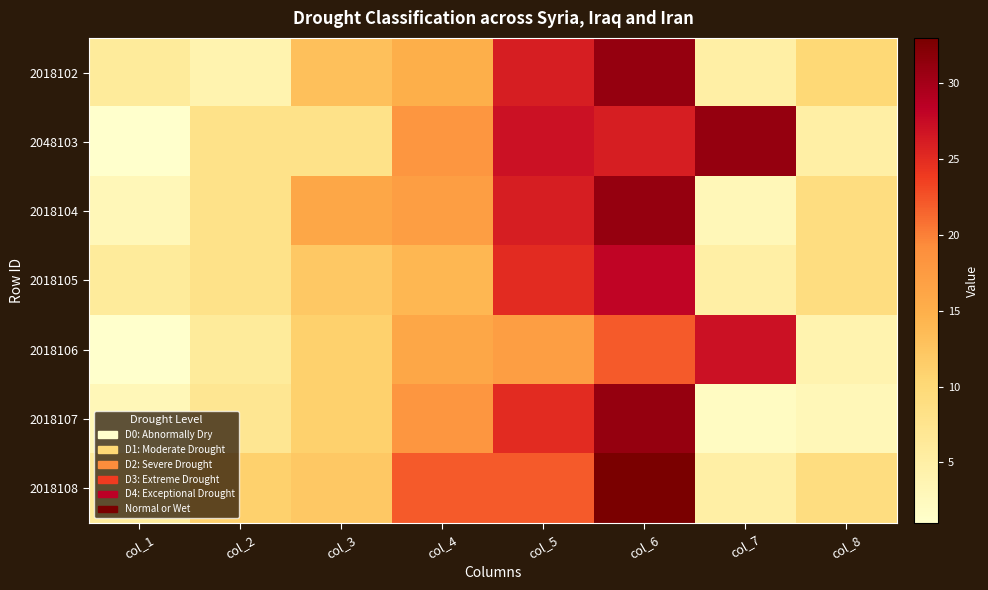

What is the total value across all series at col_5?

168